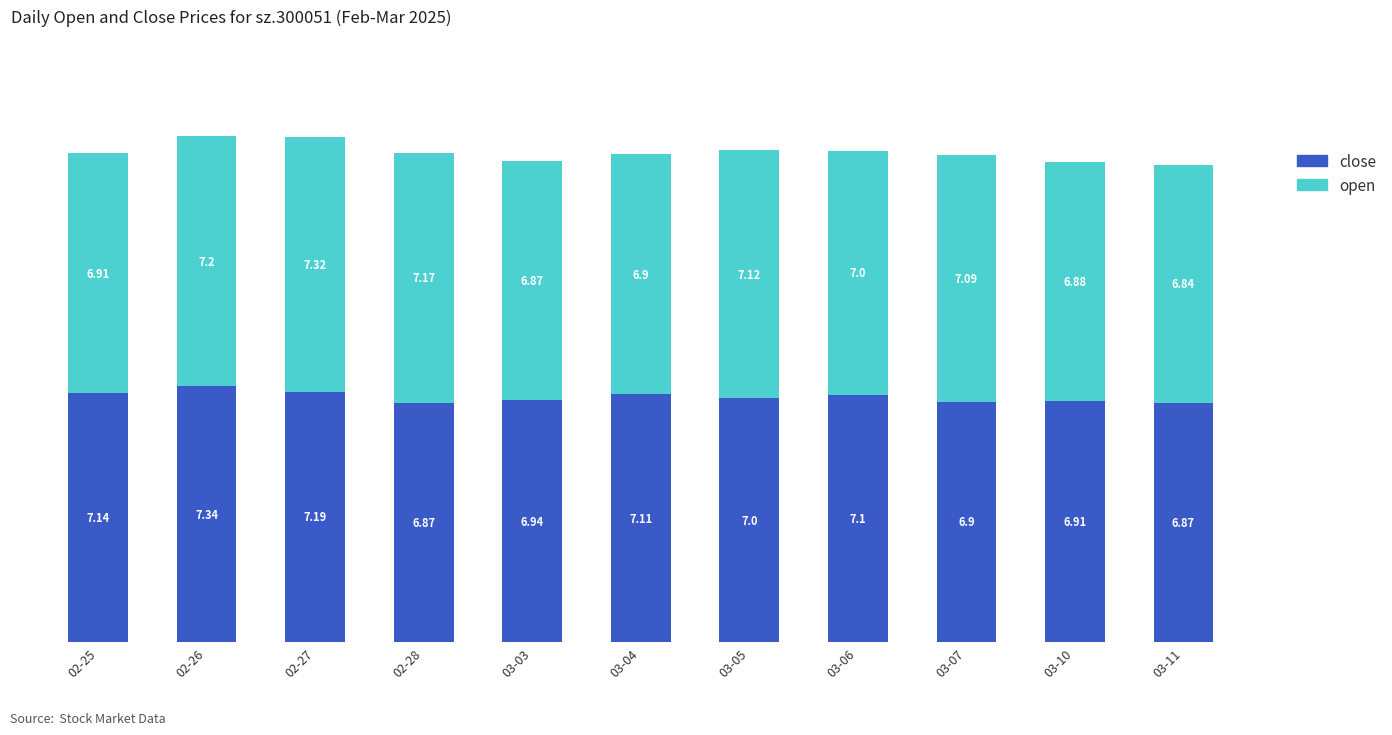

What is the total value across all series at 03-03?

13.8